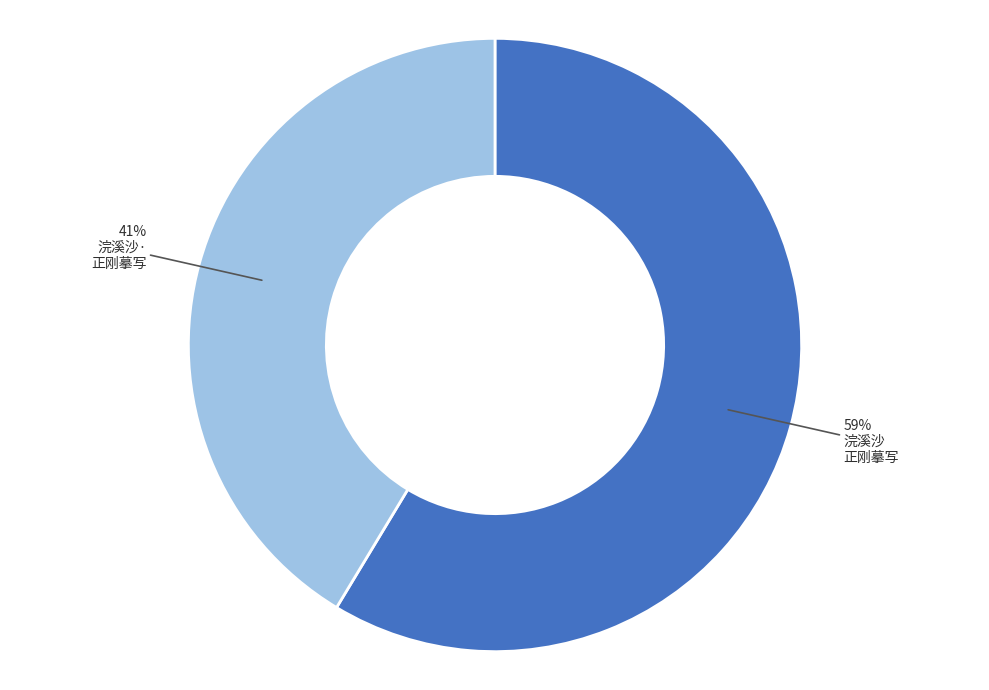

To the nearest percent, what is the average slice percentage?

50%